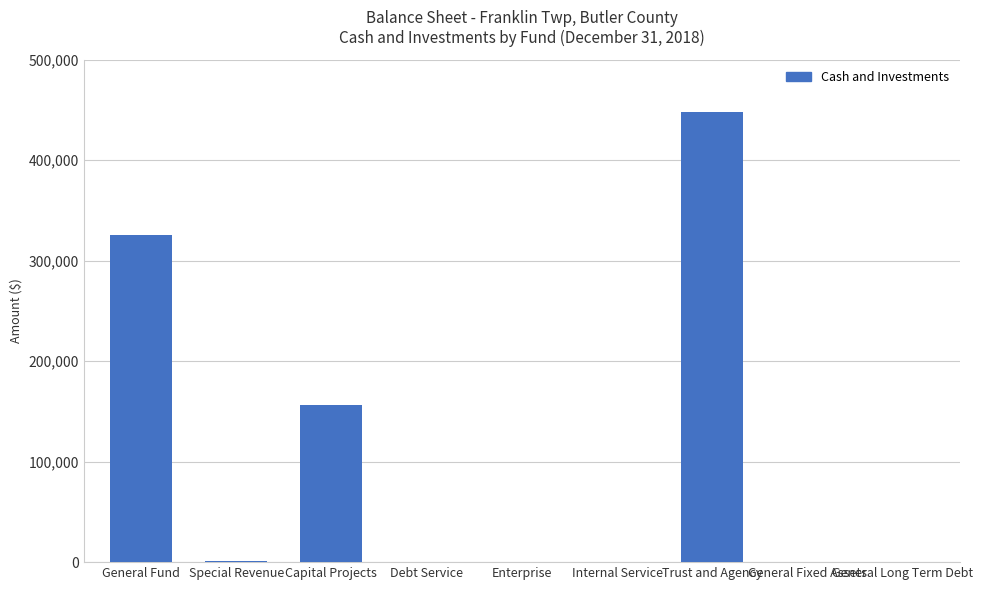

At which label is the value closest to 223672?

Capital Projects